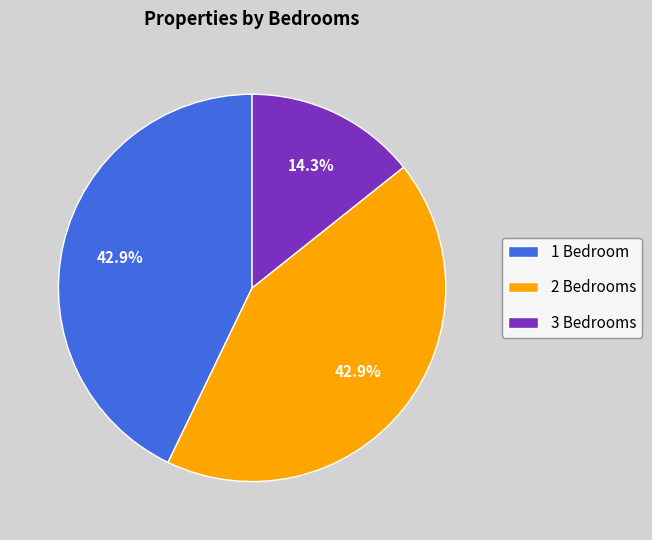

Is there a majority slice in this chart?

No